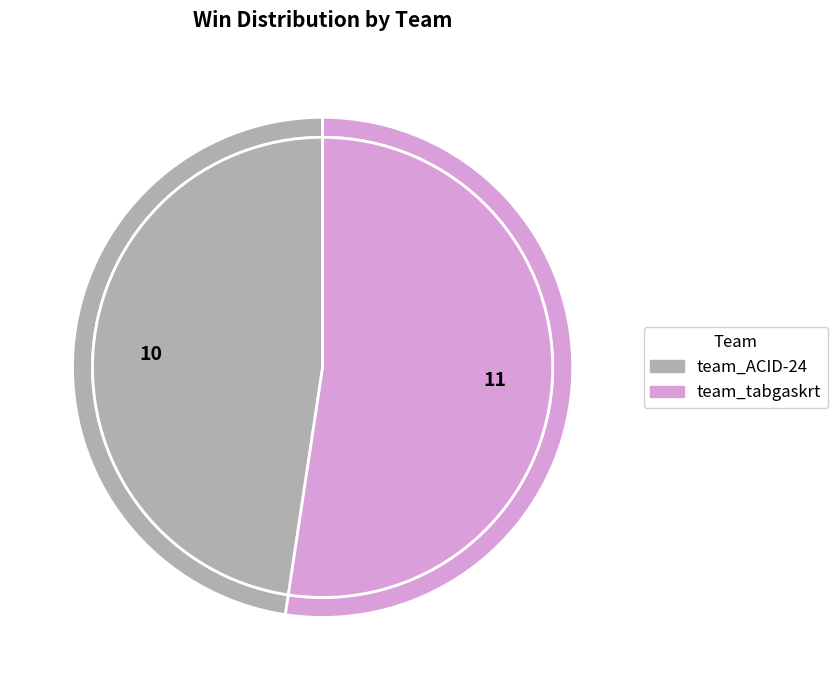

To the nearest percent, what is the difference between the largest and smallest slice percentages?

5%